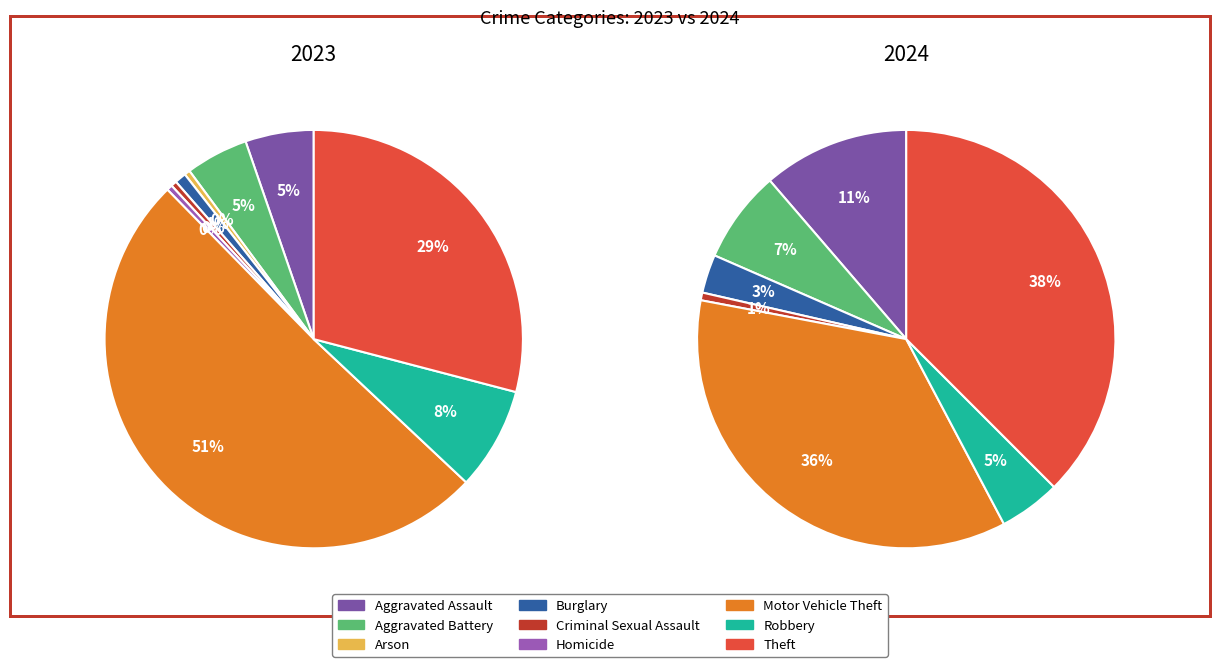

How many segments does this pie chart have?

9